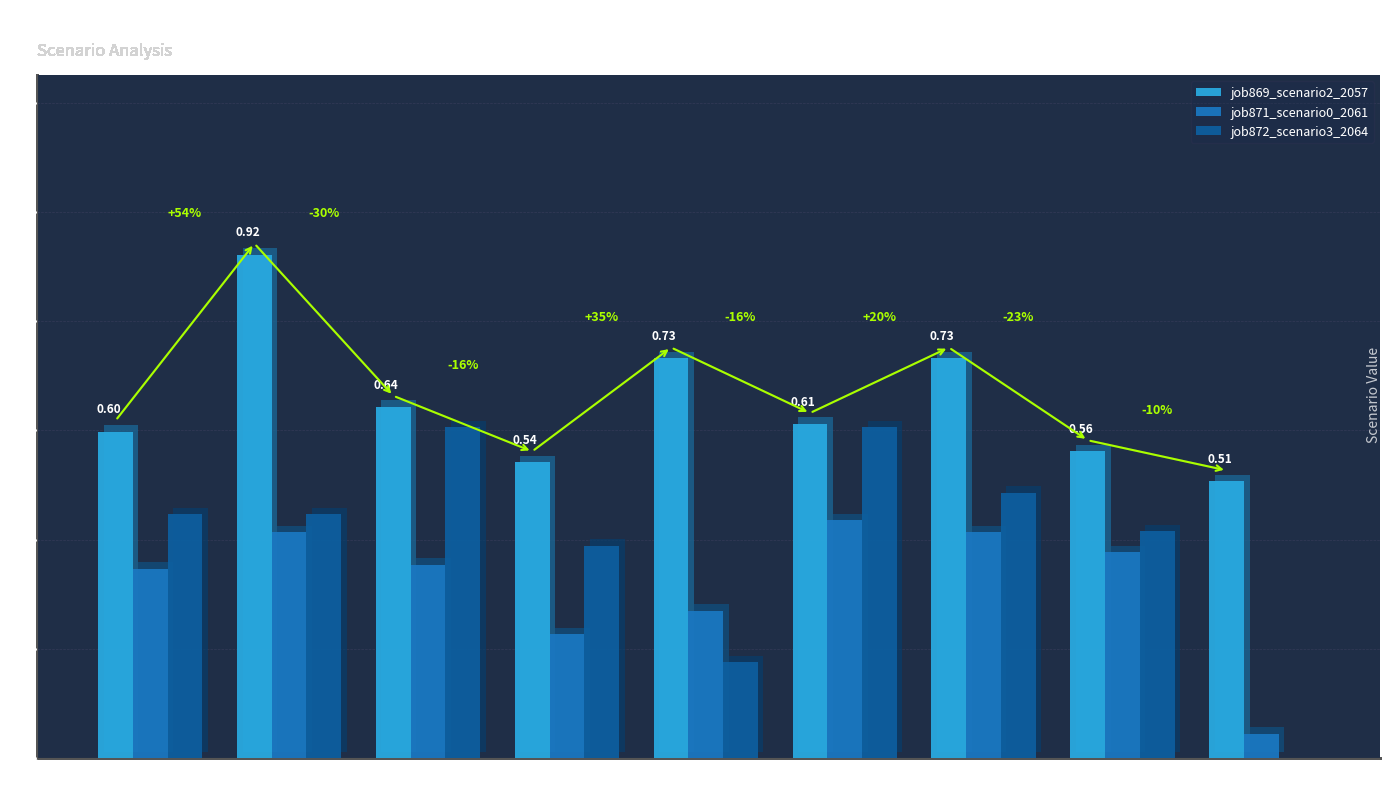

Reading left to right, what are all the values shown in this chart?

job869_scenario2_2057: 0.6	0.9	0.6	0.5	0.7	0.6	0.7	0.6	0.5
job871_scenario0_2061: 0.3	0.4	0.4	0.2	0.3	0.4	0.4	0.4	0.0
job872_scenario3_2064: 0.4	0.4	0.6	0.4	0.2	0.6	0.5	0.4	0.0